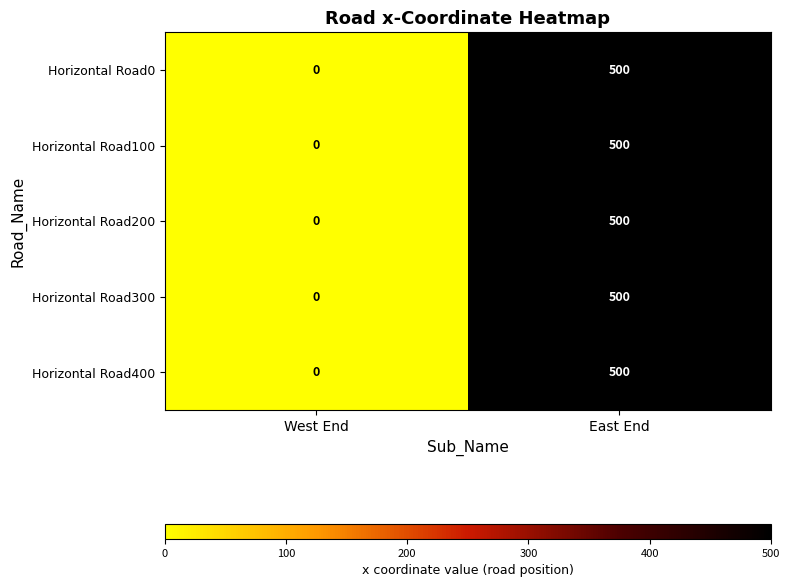

True or false: Horizontal Road0 has a value of 899 at East End.

False